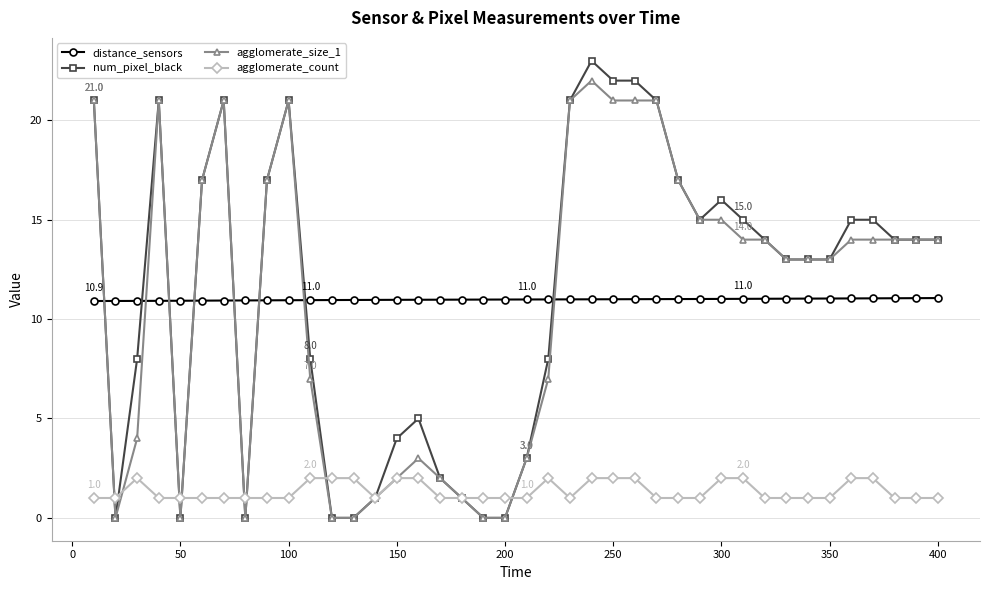

True or false: num_pixel_black has more than 1 interior local peaks.

True